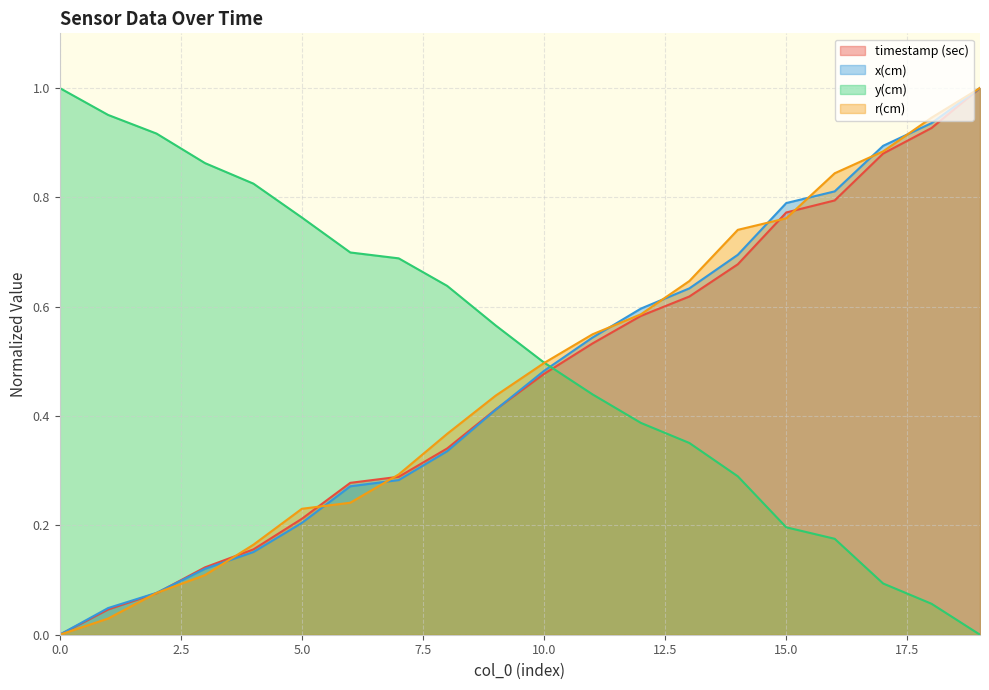

What is the value of the y(cm) point at the 17th from the left?

0.2